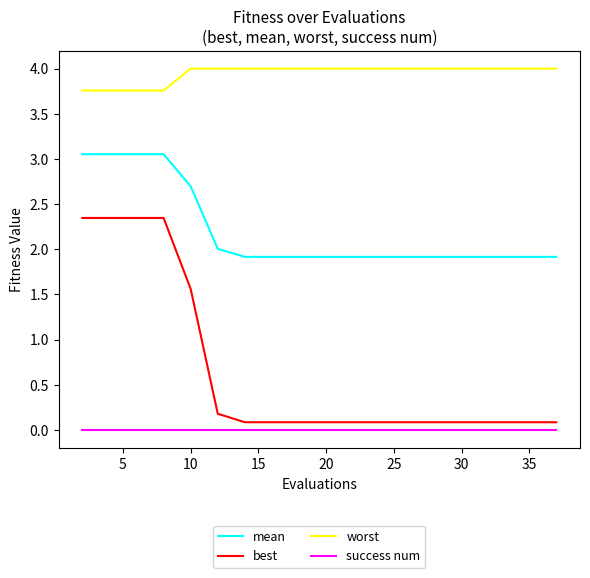

True or false: success num and worst intersect in this chart.

False